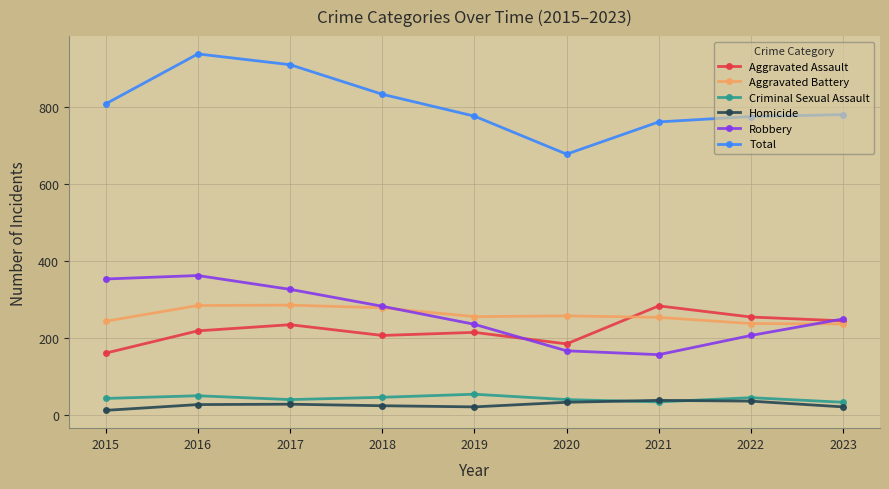

Which category has the highest value in the Aggravated Assault series?

2021